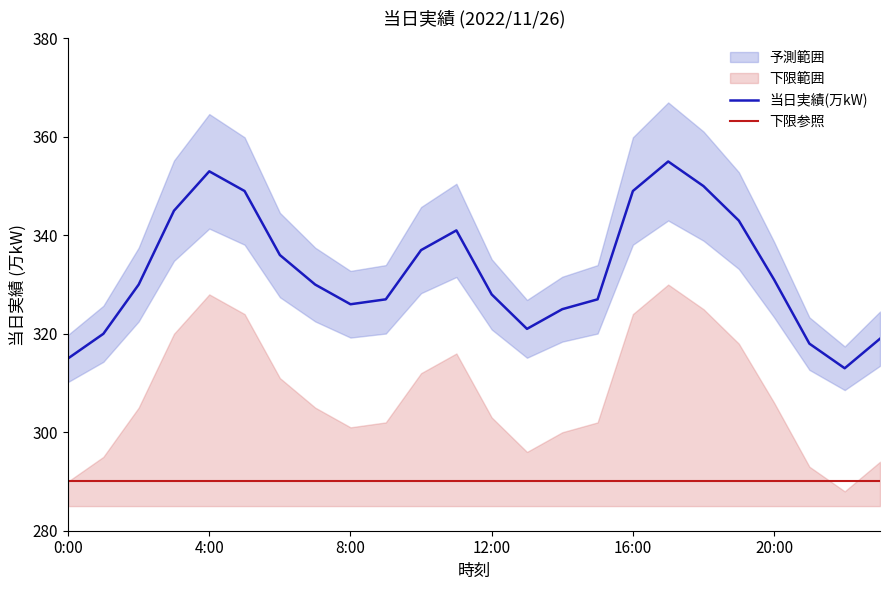

What is the lowest value of the 当日実績(万kW) series?

313